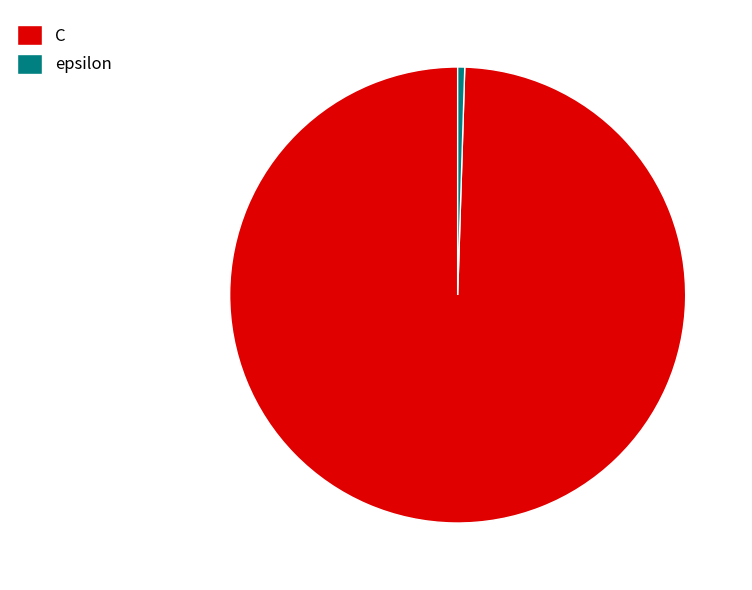

Which has a higher value, C or epsilon?

C